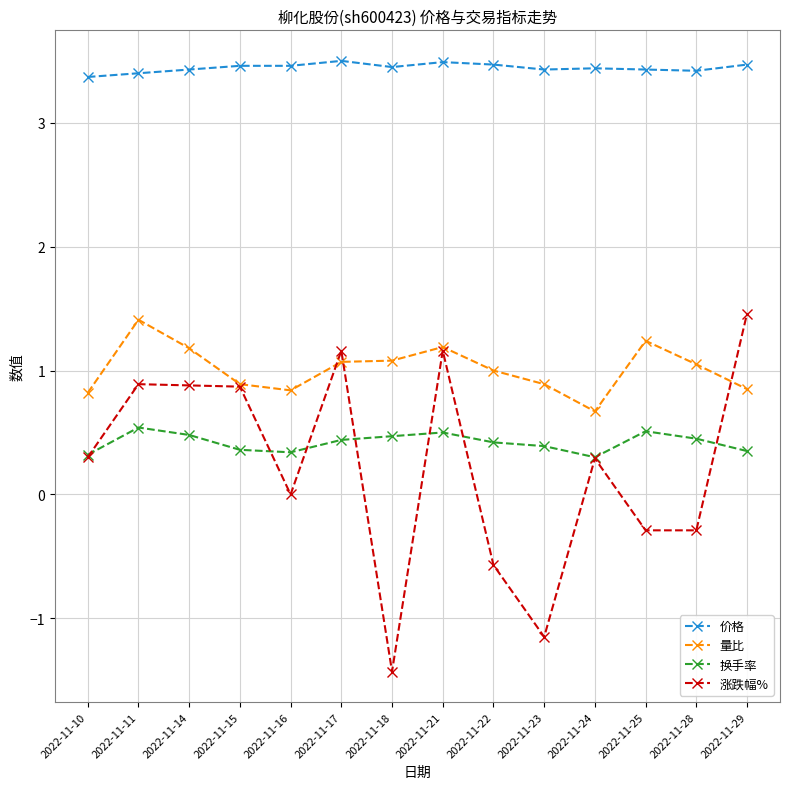

True or false: 量比 has more than 1 interior local peaks.

True